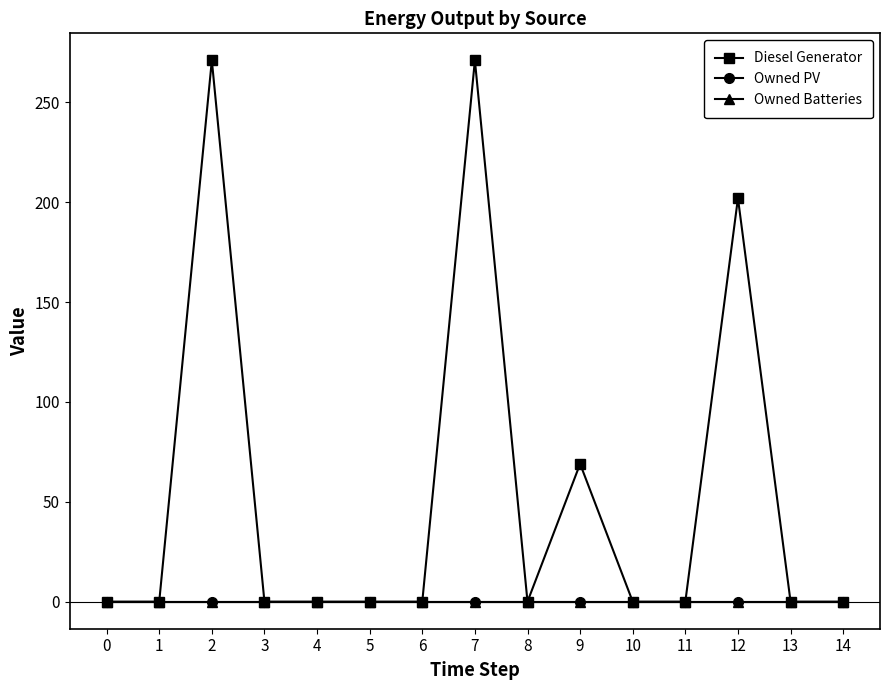

Is this an area chart (filled region under the line)?

No